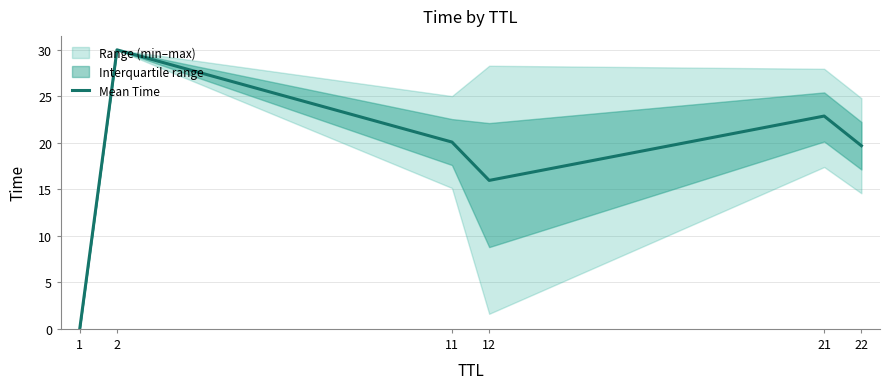

How many interior local peaks (higher than both neighbors) does the data have?

2